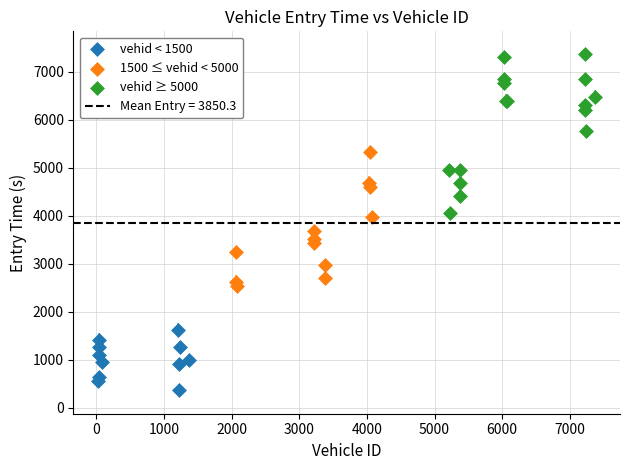

Which series has the largest Y range (max minus min)?

vehid ≥ 5000